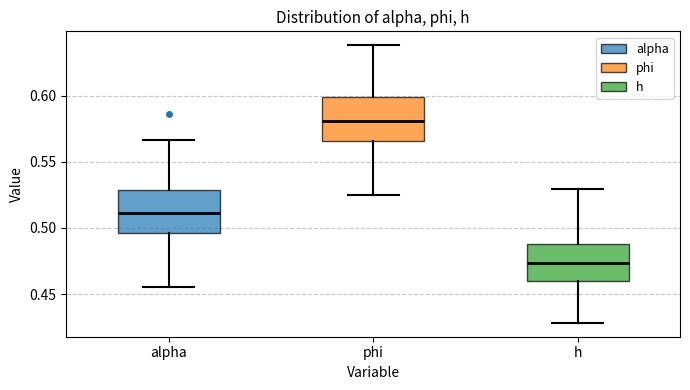

Reading left to right, transcribe this box plot: for each box, give where its median line is, the range the box spans, and where its two whiskers end, as read against the y-axis. The values are not printed on the chart, so give them approximately, as read against the axis.

alpha: median 0.510, box 0.495 to 0.530, whiskers 0.455 to 0.565
phi: median 0.580, box 0.565 to 0.600, whiskers 0.525 to 0.640
h: median 0.475, box 0.460 to 0.490, whiskers 0.430 to 0.530